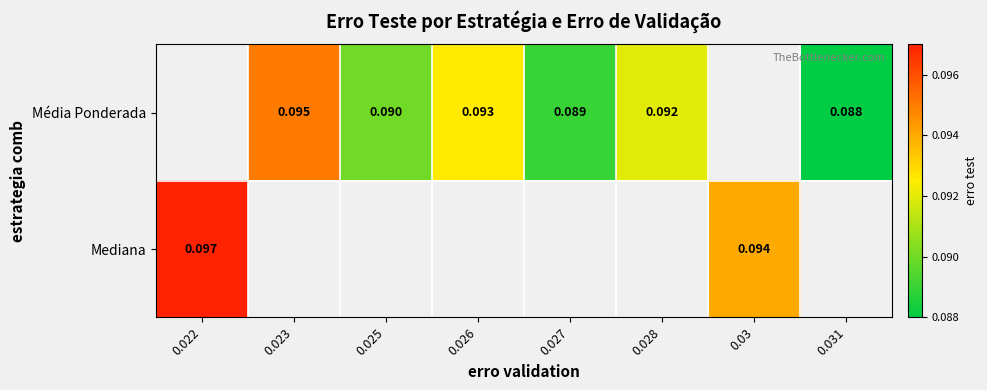

The value of Média Ponderada at 0.031 is 0.1. True or false?

True